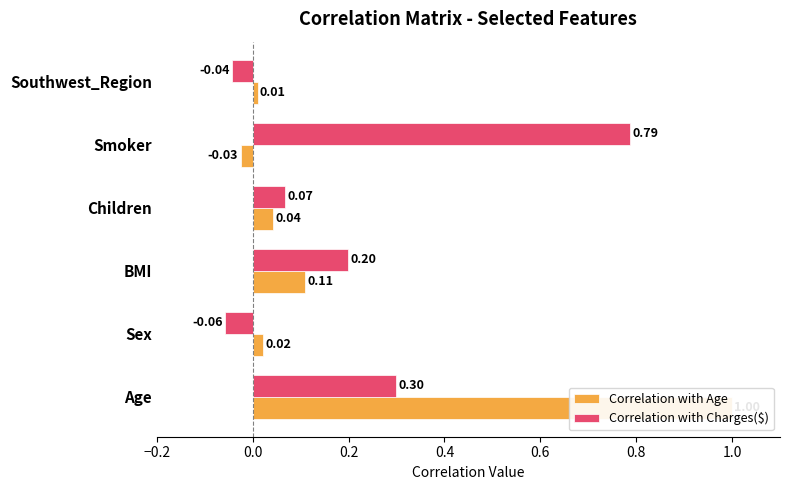

True or false: Correlation with Age has a value of -0.0 at Smoker.

False